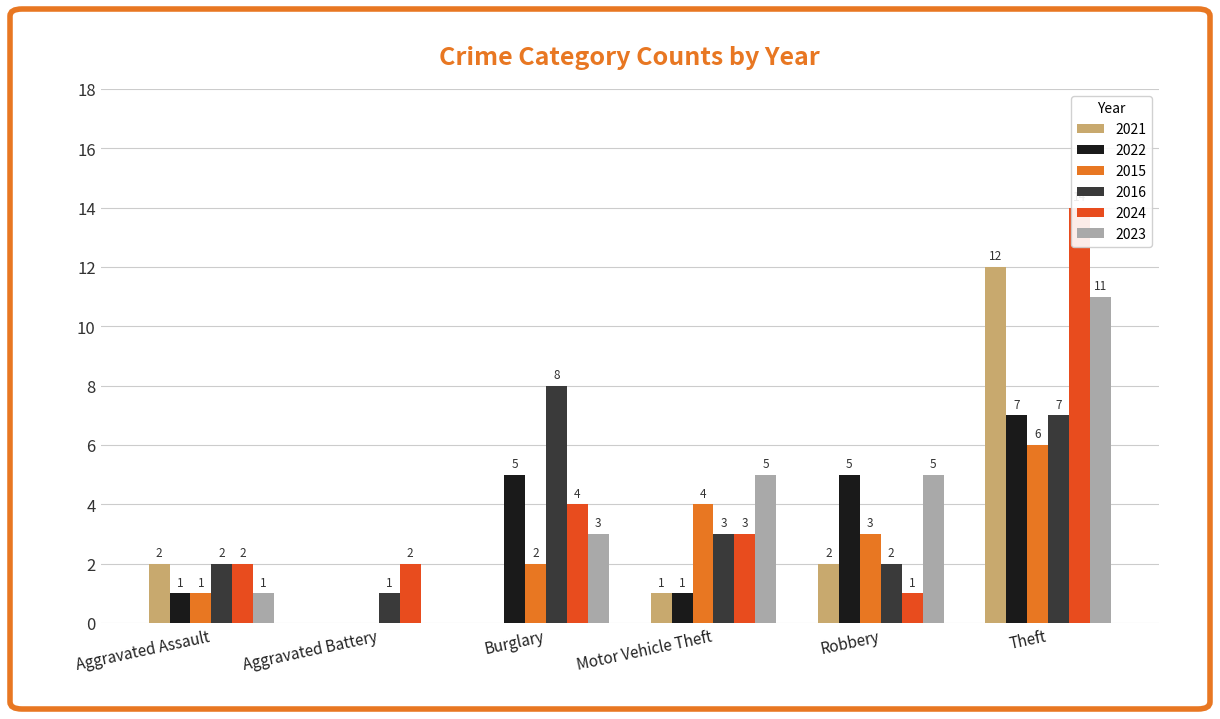

How many values in the 2015 series are below 3?

3